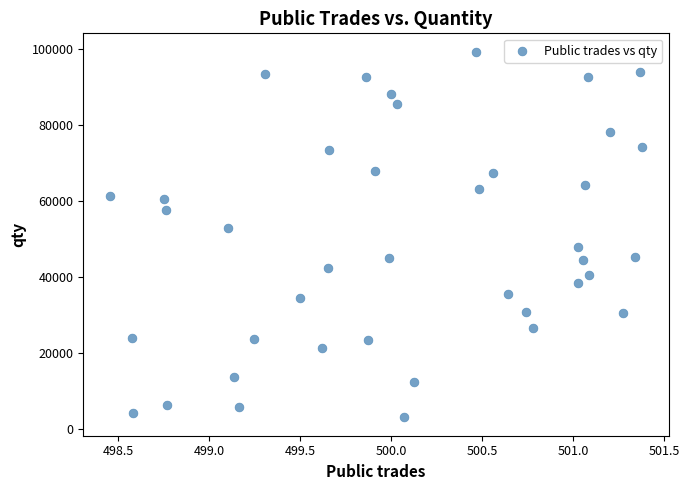

What is the range of Y values (max minus min)?

96400